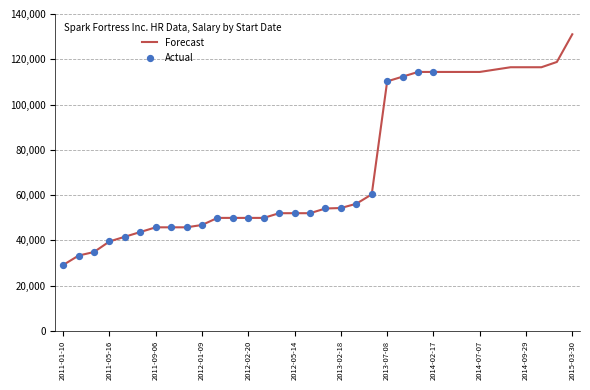

What is the difference between the maximum and minimum values?

101920.0